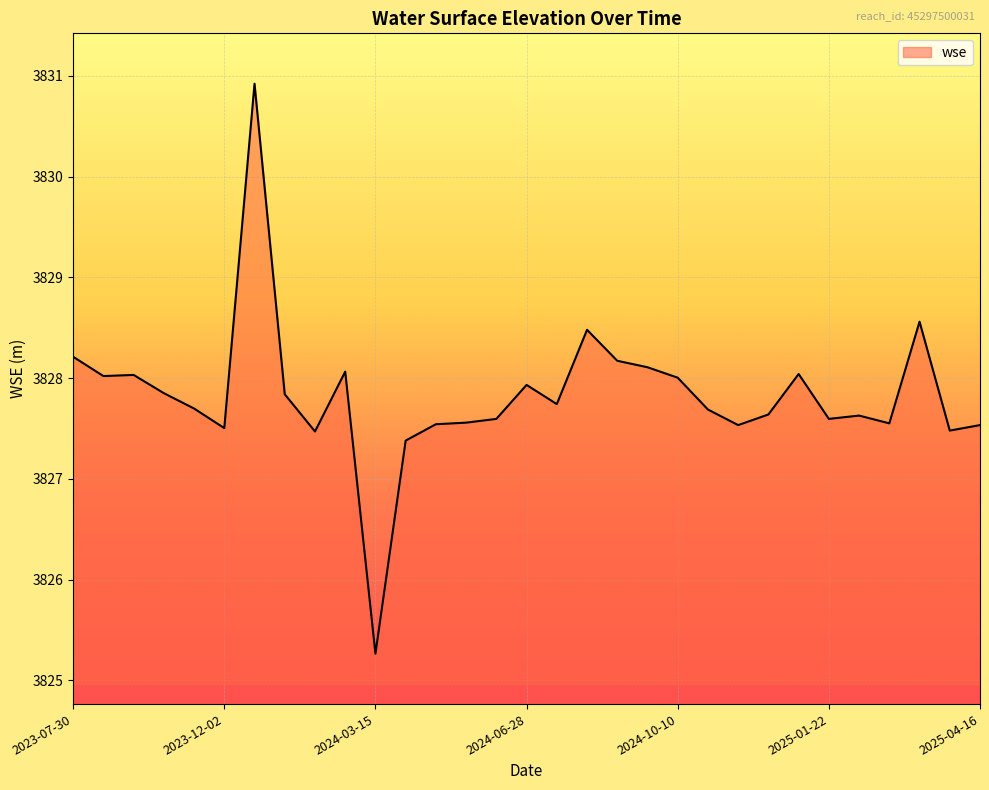

How many lines are shown in the chart?

1